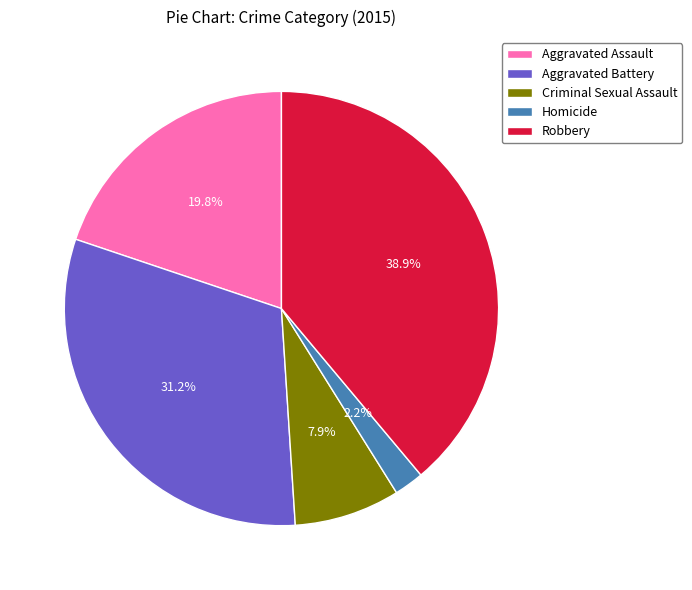

How many segments does this pie chart have?

5